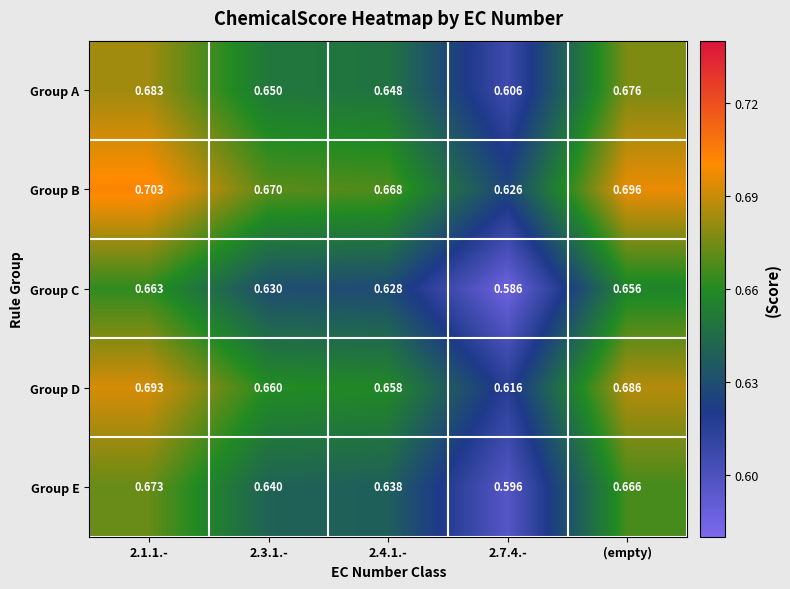

List the series in order of their peak value, lowest first.

Group C, Group E, Group A, Group D, Group B